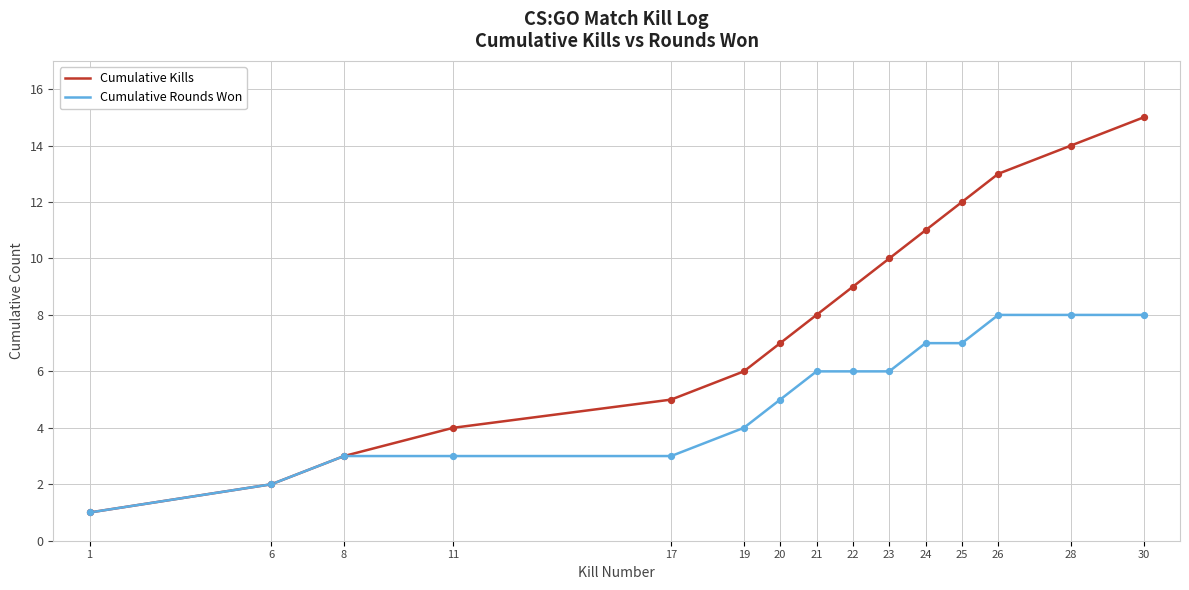

What are all the series names shown in the legend?

Cumulative Kills, Cumulative Rounds Won